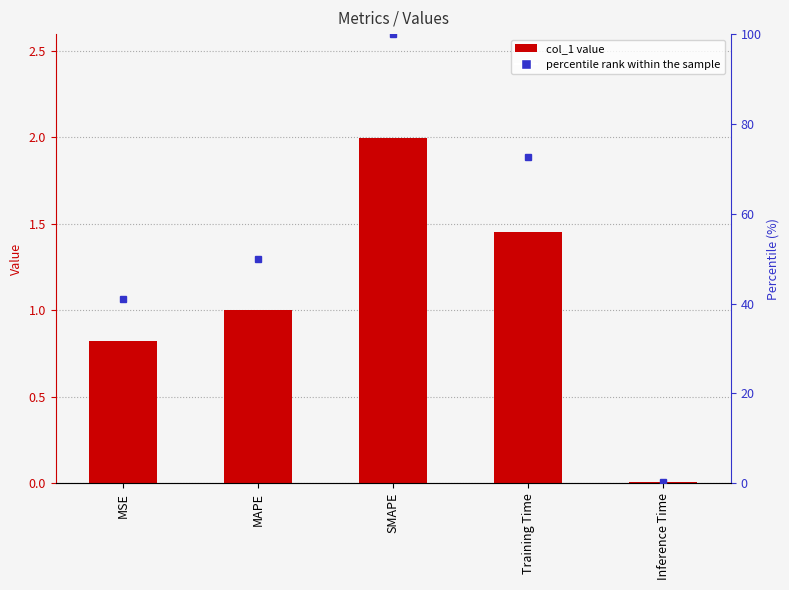

What is the ratio of the value at MAPE to the value at Training Time?

0.7